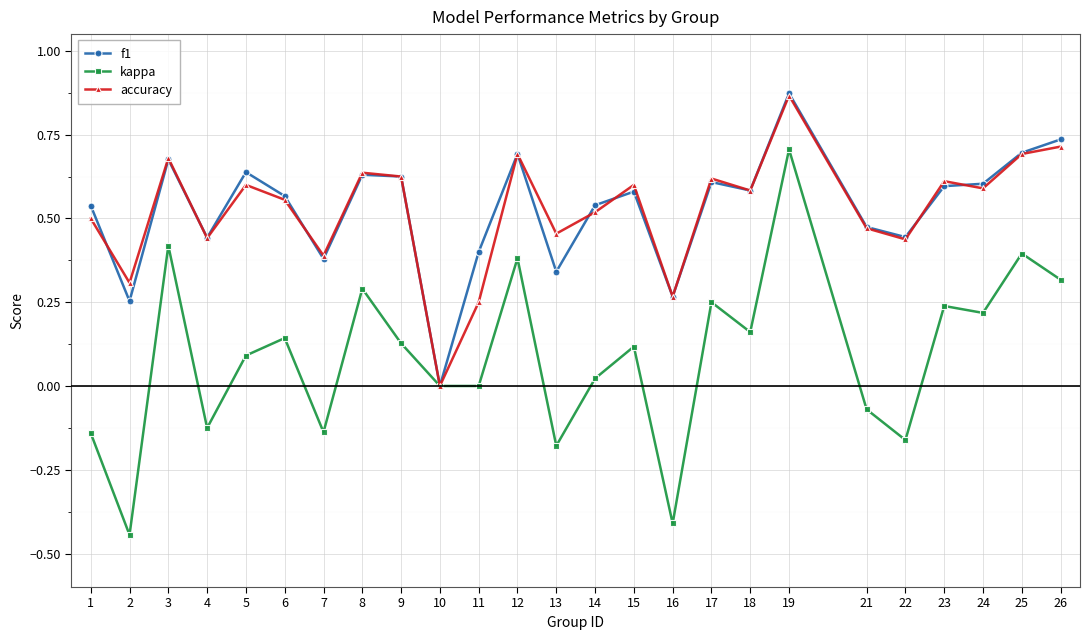

At which category does accuracy reach its first local valley?

2